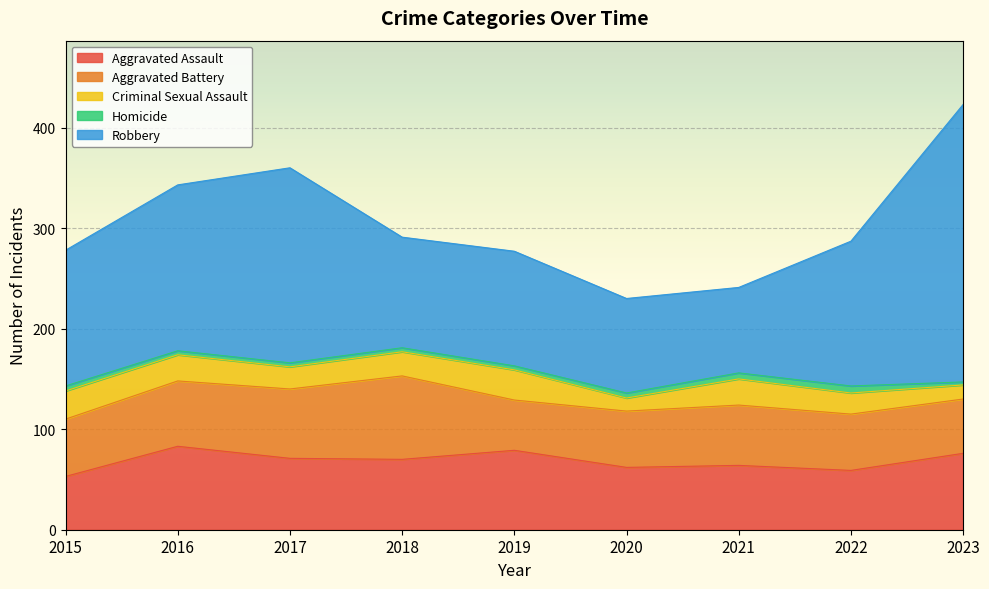

What is the difference between the highest and lowest values at 2022?

137